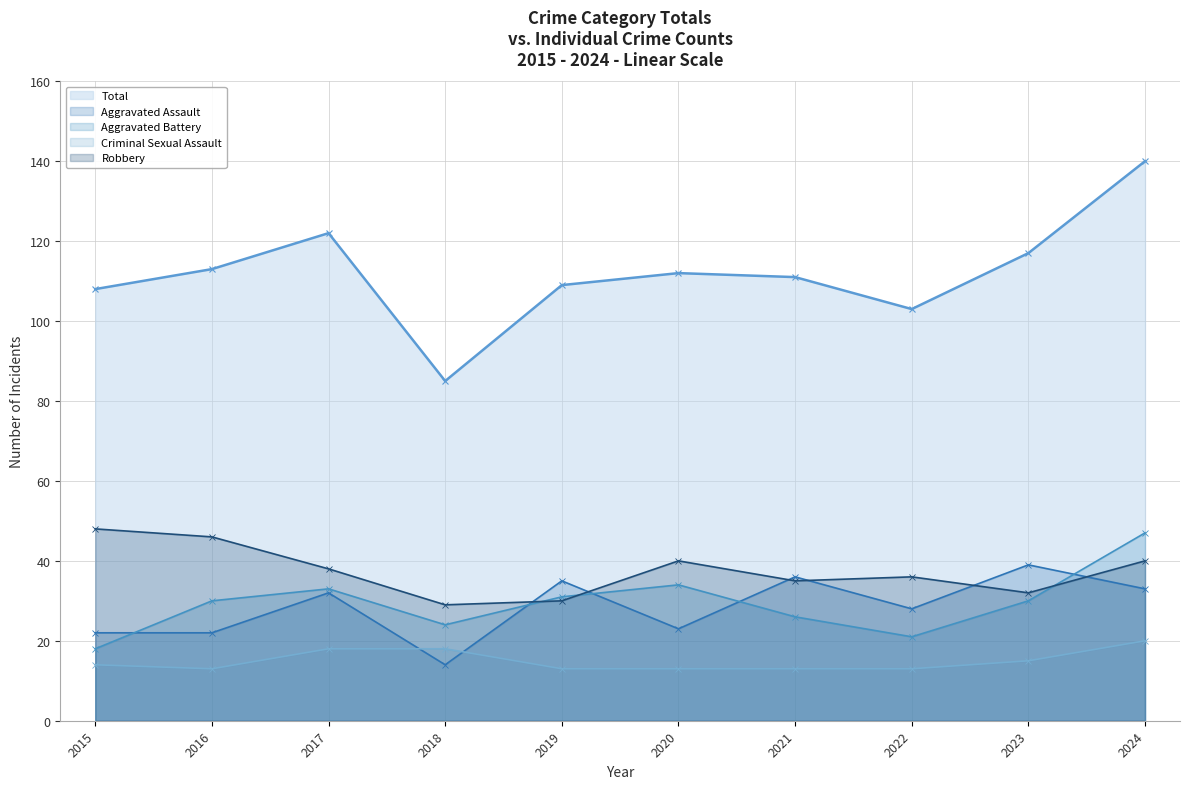

Reading left to right, what are all the values shown in this chart?

Aggravated Assault: 2015=22	2016=22	2017=32	2018=14	2019=35	2020=23	2021=36	2022=28	2023=39	2024=33
Aggravated Battery: 2015=18	2016=30	2017=33	2018=24	2019=31	2020=34	2021=26	2022=21	2023=30	2024=47
Criminal Sexual Assault: 2015=14	2016=13	2017=18	2018=18	2019=13	2020=13	2021=13	2022=13	2023=15	2024=20
Robbery: 2015=48	2016=46	2017=38	2018=29	2019=30	2020=40	2021=35	2022=36	2023=32	2024=40
Total: 2015=108	2016=113	2017=122	2018=85	2019=109	2020=112	2021=111	2022=103	2023=117	2024=140